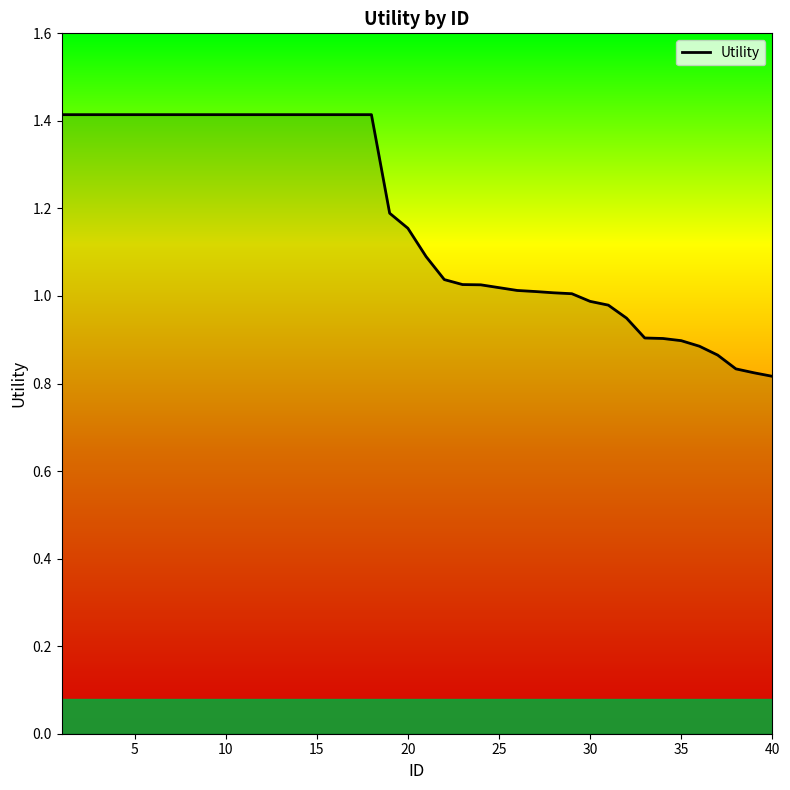

What is the greatest value displayed?

1.4